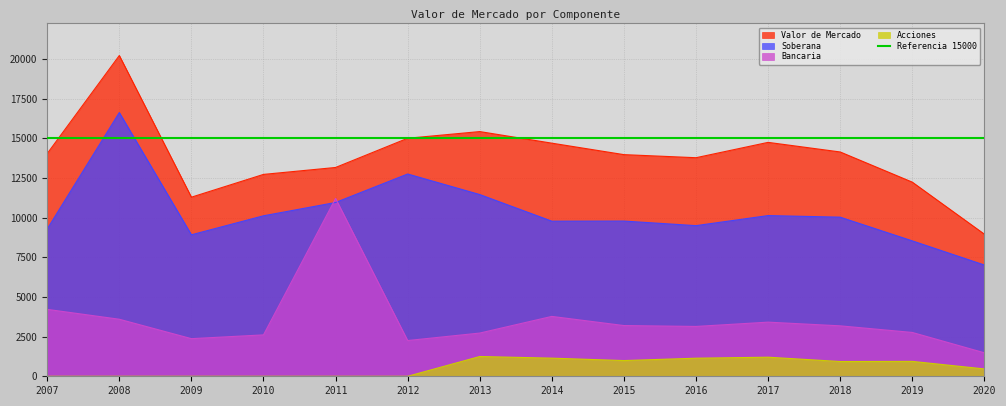

Reading left to right, extract all data points from this chart.

Valor de Mercado: 14033	20211	11285	12720	13157	14998	15419	14689	13966	13772	14739	14134	12233	8955
Soberana: 9283	16617	8914	10112	10950	12746	11451	9773	9780	9492	10126	10026	8532	7011
Bancaria: 4216	3594	2371	2608	11207	2252	2723	3773	3196	3140	3411	3178	2762	1481
Acciones: 0	0	0	0	0	0	1246	1142	990	1139	1202	930	939	463